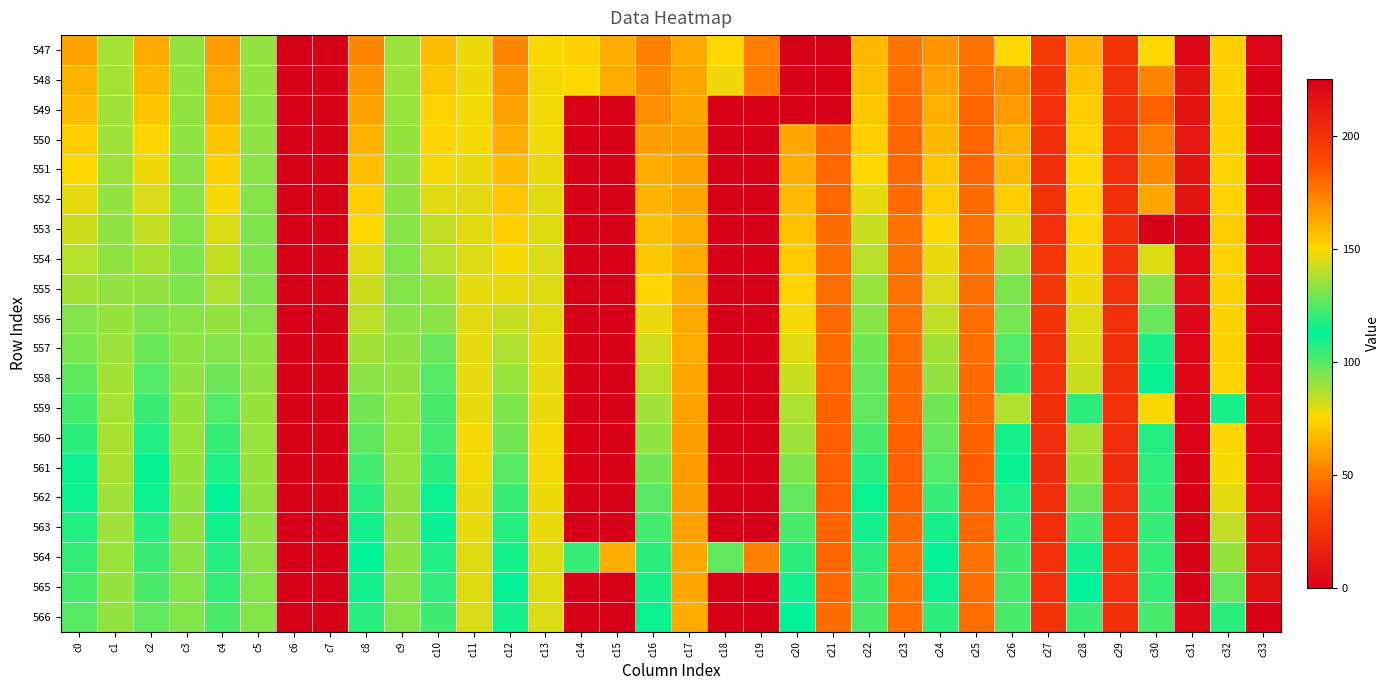

Reading left to right, what are all the values shown in this chart?

547: c0=60.9	c1=137.1	c2=62.7	c3=134.4	c4=58.6	c5=134.4	c6=0.0	c7=0.0	c8=53.3	c9=135.8	c10=68.1	c11=147.8	c12=53.3	c13=149.6	c14=73.3	c15=162.4	c16=51.7	c17=163.2	c18=75.3	c19=174.6	c20=0.0	c21=0.0	c22=67.0	c23=176.9	c24=57.7	c25=177.4	c26=75.3	c27=197.0	c28=64.9	c29=199.3	c30=75.2	c31=221.6	c32=72.9	c33=222.5
548: c0=64.7	c1=137.0	c2=66.9	c3=134.6	c4=62.7	c5=134.4	c6=0.0	c7=0.0	c8=57.5	c9=136.1	c10=70.7	c11=147.6	c12=57.4	c13=148.4	c14=75.3	c15=162.2	c16=54.0	c17=163.6	c18=77.6	c19=175.0	c20=0.0	c21=0.0	c22=68.3	c23=178.2	c24=61.1	c25=178.6	c26=55.0	c27=199.4	c28=69.0	c29=201.0	c30=52.4	c31=214.6	c32=73.3	c33=224.0
549: c0=67.6	c1=136.1	c2=69.8	c3=134.1	c4=65.5	c5=133.8	c6=0.0	c7=0.0	c8=61.1	c9=135.3	c10=73.7	c11=148.2	c12=60.6	c13=148.0	c14=0.0	c15=0.0	c16=55.7	c17=163.6	c18=0.0	c19=0.0	c20=0.0	c21=0.0	c22=70.6	c23=180.2	c24=64.0	c25=180.7	c26=58.9	c27=201.5	c28=71.9	c29=201.7	c30=43.3	c31=214.4	c32=72.6	c33=224.5
550: c0=71.8	c1=136.4	c2=74.0	c3=133.7	c4=69.8	c5=133.7	c6=0.0	c7=0.0	c8=64.8	c9=135.0	c10=74.0	c11=148.4	c12=63.7	c13=148.2	c14=0.0	c15=0.0	c16=60.1	c17=165.8	c18=0.0	c19=0.0	c20=61.9	c21=179.8	c22=72.7	c23=180.5	c24=66.7	c25=180.9	c26=64.7	c27=201.9	c28=73.7	c29=201.9	c30=51.7	c31=213.1	c32=73.3	c33=224.7
551: c0=75.6	c1=135.6	c2=77.6	c3=133.0	c4=73.2	c5=133.0	c6=0.0	c7=0.0	c8=68.5	c9=134.6	c10=76.7	c11=147.4	c12=67.5	c13=147.2	c14=0.0	c15=0.0	c16=63.1	c17=164.6	c18=0.0	c19=0.0	c20=63.5	c21=180.0	c22=75.5	c23=180.0	c24=70.1	c25=181.0	c26=66.9	c27=201.7	c28=75.5	c29=202.5	c30=54.3	c31=214.6	c32=73.6	c33=224.6
552: c0=78.9	c1=134.6	c2=80.9	c3=132.6	c4=77.0	c5=132.3	c6=0.0	c7=0.0	c8=72.3	c9=133.5	c10=79.6	c11=146.1	c12=70.2	c13=146.1	c14=0.0	c15=0.0	c16=65.6	c17=163.9	c18=0.0	c19=0.0	c20=67.1	c21=180.4	c22=79.0	c23=179.2	c24=72.6	c25=179.5	c26=72.3	c27=200.6	c28=75.4	c29=201.8	c30=61.9	c31=215.2	c32=73.8	c33=225.1
553: c0=82.4	c1=134.0	c2=84.0	c3=131.8	c4=80.4	c5=131.5	c6=0.0	c7=0.0	c8=75.3	c9=132.8	c10=84.5	c11=145.8	c12=73.0	c13=145.5	c14=0.0	c15=0.0	c16=68.6	c17=162.5	c18=0.0	c19=0.0	c20=68.9	c21=179.0	c22=83.5	c23=177.4	c24=75.6	c25=177.6	c26=79.6	c27=201.4	c28=75.6	c29=201.6	c30=0.0	c31=0.0	c32=72.1	c33=224.0
554: c0=85.9	c1=134.1	c2=87.9	c3=131.5	c4=83.7	c5=131.4	c6=0.0	c7=0.0	c8=79.3	c9=131.8	c10=85.8	c11=145.0	c12=76.1	c13=144.4	c14=0.0	c15=0.0	c16=71.2	c17=162.1	c18=0.0	c19=0.0	c20=71.4	c21=178.4	c22=85.5	c23=177.5	c24=77.9	c25=177.5	c26=88.1	c27=198.4	c28=76.6	c29=201.1	c30=79.7	c31=221.5	c32=73.7	c33=223.5
555: c0=88.9	c1=134.3	c2=90.7	c3=131.5	c4=87.0	c5=131.5	c6=0.0	c7=0.0	c8=82.4	c9=132.4	c10=89.9	c11=146.3	c12=78.7	c13=145.4	c14=0.0	c15=0.0	c16=74.6	c17=162.5	c18=0.0	c19=0.0	c20=74.1	c21=178.7	c22=89.8	c23=177.7	c24=80.6	c25=178.2	c26=94.5	c27=197.6	c28=77.8	c29=201.3	c30=92.6	c31=219.8	c32=73.2	c33=224.4
556: c0=93.0	c1=134.7	c2=94.0	c3=132.7	c4=90.5	c5=132.4	c6=0.0	c7=0.0	c8=85.3	c9=133.3	c10=92.4	c11=145.9	c12=83.2	c13=145.3	c14=0.0	c15=0.0	c16=78.2	c17=162.9	c18=0.0	c19=0.0	c20=77.0	c21=179.1	c22=92.6	c23=177.8	c24=84.8	c25=178.2	c26=95.3	c27=199.3	c28=80.0	c29=201.3	c30=97.4	c31=220.1	c32=73.8	c33=224.0
557: c0=95.0	c1=135.8	c2=96.9	c3=133.5	c4=93.0	c5=133.4	c6=0.0	c7=0.0	c8=88.5	c9=133.9	c10=97.1	c11=146.3	c12=86.7	c13=146.1	c14=0.0	c15=0.0	c16=82.0	c17=162.7	c18=0.0	c19=0.0	c20=79.5	c21=179.2	c22=96.1	c23=178.3	c24=88.7	c25=178.6	c26=100.5	c27=201.5	c28=81.1	c29=202.3	c30=108.4	c31=222.3	c32=73.5	c33=224.1
558: c0=98.7	c1=136.6	c2=100.5	c3=134.1	c4=96.5	c5=134.0	c6=0.0	c7=0.0	c8=92.3	c9=134.4	c10=100.2	c11=146.4	c12=90.0	c13=146.4	c14=0.0	c15=0.0	c16=85.1	c17=163.4	c18=0.0	c19=0.0	c20=83.2	c21=180.2	c22=97.5	c23=178.9	c24=90.8	c25=179.5	c26=103.5	c27=201.0	c28=82.9	c29=202.1	c30=113.9	c31=220.3	c32=74.2	c33=223.6
559: c0=102.5	c1=137.1	c2=103.9	c3=135.0	c4=100.7	c5=134.9	c6=0.0	c7=0.0	c8=95.9	c9=135.3	c10=102.1	c11=147.0	c12=93.8	c13=147.4	c14=0.0	c15=0.0	c16=89.0	c17=164.2	c18=0.0	c19=0.0	c20=87.1	c21=181.6	c22=98.5	c23=179.3	c24=96.0	c25=179.4	c26=86.4	c27=201.7	c28=106.3	c29=200.7	c30=76.1	c31=222.9	c32=116.5	c33=220.2
560: c0=106.4	c1=137.6	c2=107.7	c3=135.4	c4=104.5	c5=135.1	c6=0.0	c7=0.0	c8=98.9	c9=135.4	c10=102.8	c11=148.3	c12=95.8	c13=148.3	c14=0.0	c15=0.0	c16=91.2	c17=165.8	c18=0.0	c19=0.0	c20=89.6	c21=182.9	c22=102.4	c23=181.6	c24=97.3	c25=181.6	c26=109.4	c27=202.6	c28=88.1	c29=202.9	c30=117.7	c31=223.3	c32=74.6	c33=223.4
561: c0=110.7	c1=137.4	c2=111.7	c3=134.7	c4=108.2	c5=134.8	c6=0.0	c7=0.0	c8=102.6	c9=135.4	c10=106.4	c11=148.2	c12=99.5	c13=148.7	c14=0.0	c15=0.0	c16=95.5	c17=166.1	c18=0.0	c19=0.0	c20=94.0	c21=182.8	c22=106.9	c23=182.7	c24=100.4	c25=183.2	c26=113.9	c27=203.6	c28=90.5	c29=203.5	c30=119.7	c31=224.4	c32=76.2	c33=223.4
562: c0=114.5	c1=136.4	c2=114.9	c3=134.0	c4=112.3	c5=134.0	c6=0.0	c7=0.0	c8=106.5	c9=134.5	c10=110.5	c11=147.4	c12=104.2	c13=147.5	c14=0.0	c15=0.0	c16=99.8	c17=165.4	c18=0.0	c19=0.0	c20=98.2	c21=182.4	c22=111.2	c23=181.7	c24=104.6	c25=181.9	c26=117.4	c27=202.4	c28=96.7	c29=202.7	c30=120.7	c31=224.3	c32=78.8	c33=221.7
563: c0=117.8	c1=136.1	c2=118.2	c3=133.9	c4=115.4	c5=133.7	c6=0.0	c7=0.0	c8=109.6	c9=134.2	c10=113.6	c11=146.8	c12=106.5	c13=147.3	c14=0.0	c15=0.0	c16=102.6	c17=164.8	c18=0.0	c19=0.0	c20=102.2	c21=181.0	c22=115.6	c23=179.1	c24=109.5	c25=179.6	c26=120.1	c27=202.1	c28=102.7	c29=202.1	c30=120.6	c31=224.3	c32=84.2	c33=218.8
564: c0=120.2	c1=135.3	c2=121.3	c3=133.1	c4=118.2	c5=133.2	c6=0.0	c7=0.0	c8=112.7	c9=133.7	c10=117.6	c11=145.6	c12=109.5	c13=145.6	c14=120.8	c15=161.9	c16=106.2	c17=163.6	c18=127.0	c19=173.8	c20=106.4	c21=180.7	c22=118.9	c23=177.6	c24=112.2	c25=177.7	c26=122.0	c27=200.7	c28=109.9	c29=200.5	c30=120.5	c31=224.4	c32=90.6	c33=217.4
565: c0=123.0	c1=134.5	c2=123.8	c3=132.1	c4=120.3	c5=131.9	c6=0.0	c7=0.0	c8=115.5	c9=132.8	c10=119.7	c11=145.5	c12=111.8	c13=145.5	c14=0.0	c15=0.0	c16=108.7	c17=163.7	c18=0.0	c19=0.0	c20=109.8	c21=179.9	c22=121.9	c23=177.7	c24=114.9	c25=178.3	c26=123.0	c27=201.4	c28=112.9	c29=201.3	c30=120.5	c31=224.3	c32=97.6	c33=216.7
566: c0=125.7	c1=133.8	c2=126.9	c3=131.8	c4=123.4	c5=131.8	c6=0.0	c7=0.0	c8=118.7	c9=131.8	c10=122.0	c11=144.4	c12=115.4	c13=144.4	c14=0.0	c15=0.0	c16=111.3	c17=162.1	c18=0.0	c19=0.0	c20=112.5	c21=178.8	c22=123.4	c23=178.2	c24=119.0	c25=178.5	c26=123.4	c27=200.6	c28=121.3	c29=201.8	c30=123.1	c31=221.4	c32=119.2	c33=225.3